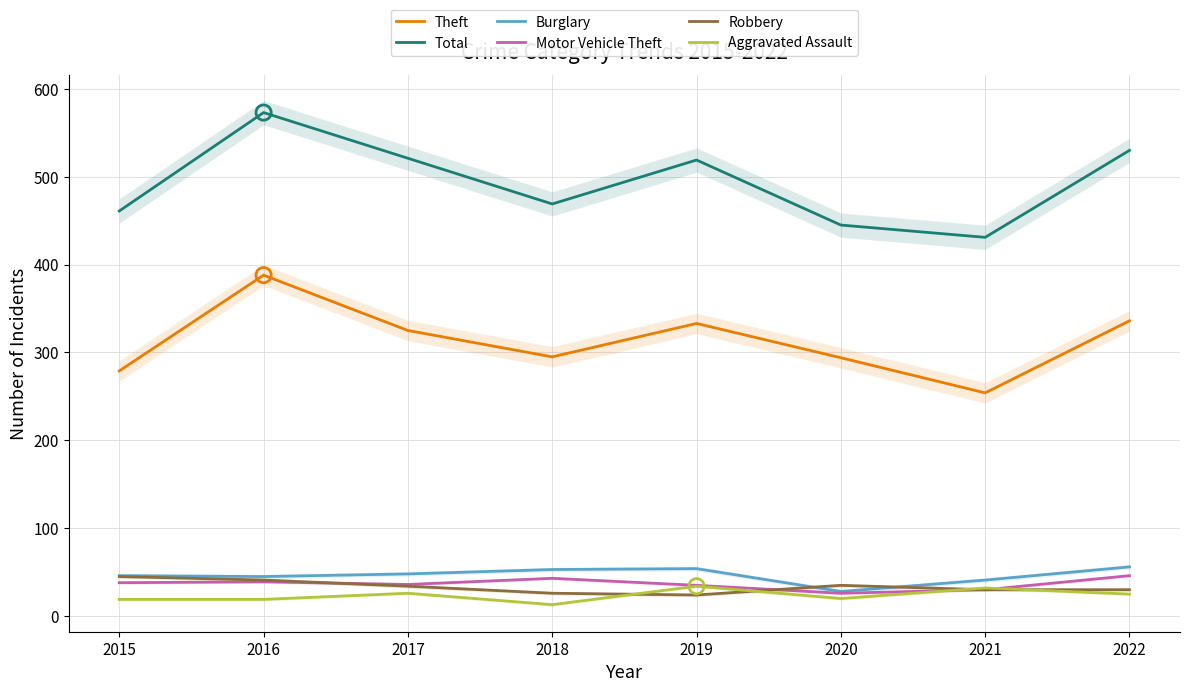

What is the total value across all series at 2017?

990